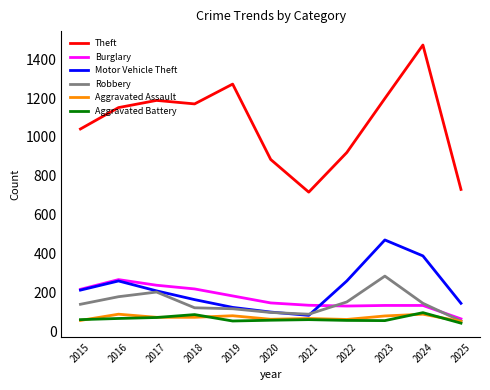

Is the value of Robbery at 2016 greater than the value of Burglary at 2023?

Yes